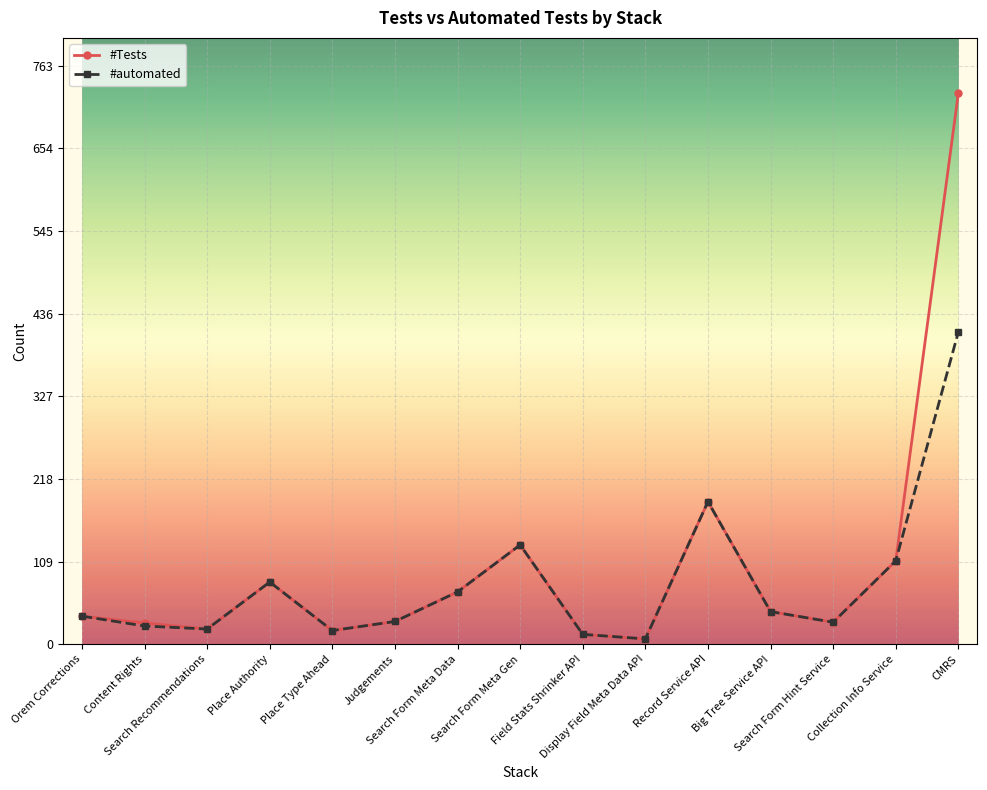

Which series changed the most between Place Type Ahead and CMRS?

#Tests